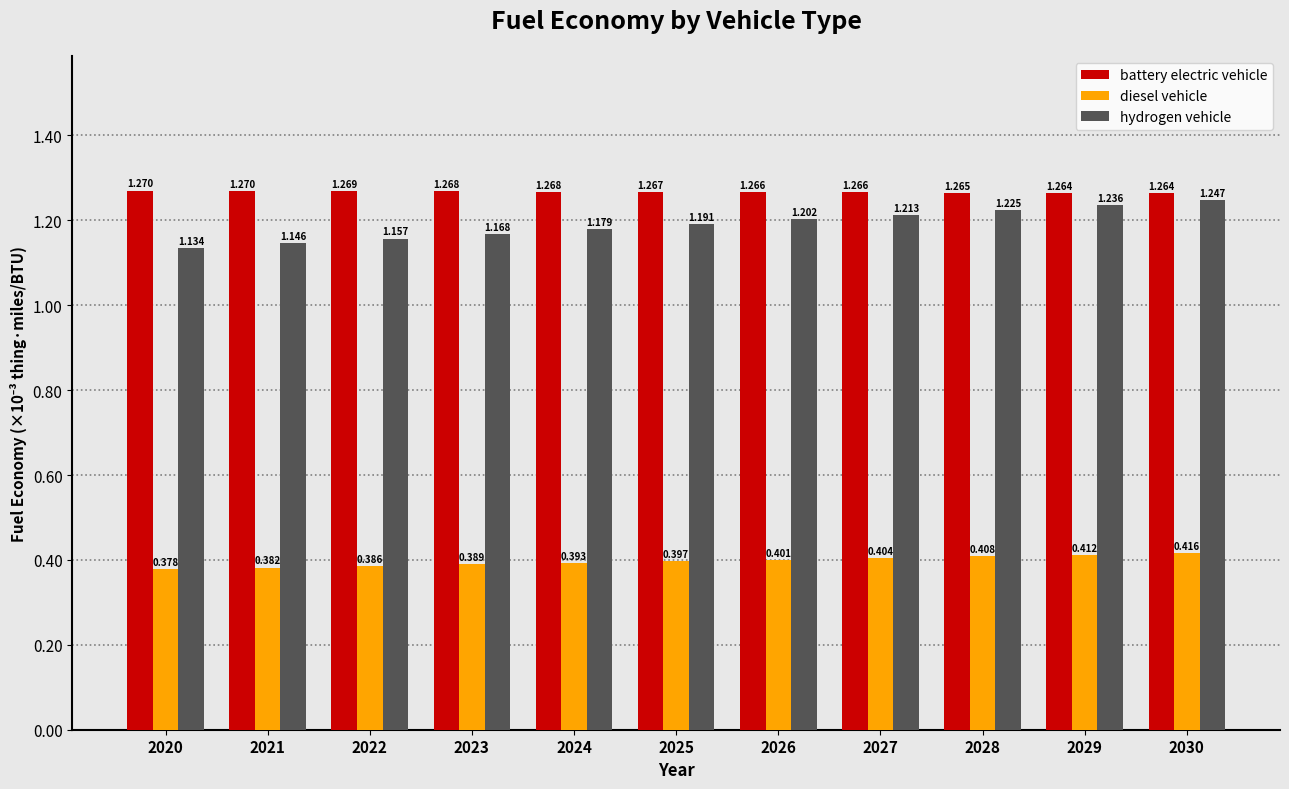

Does the chart contain stacked bars?

No